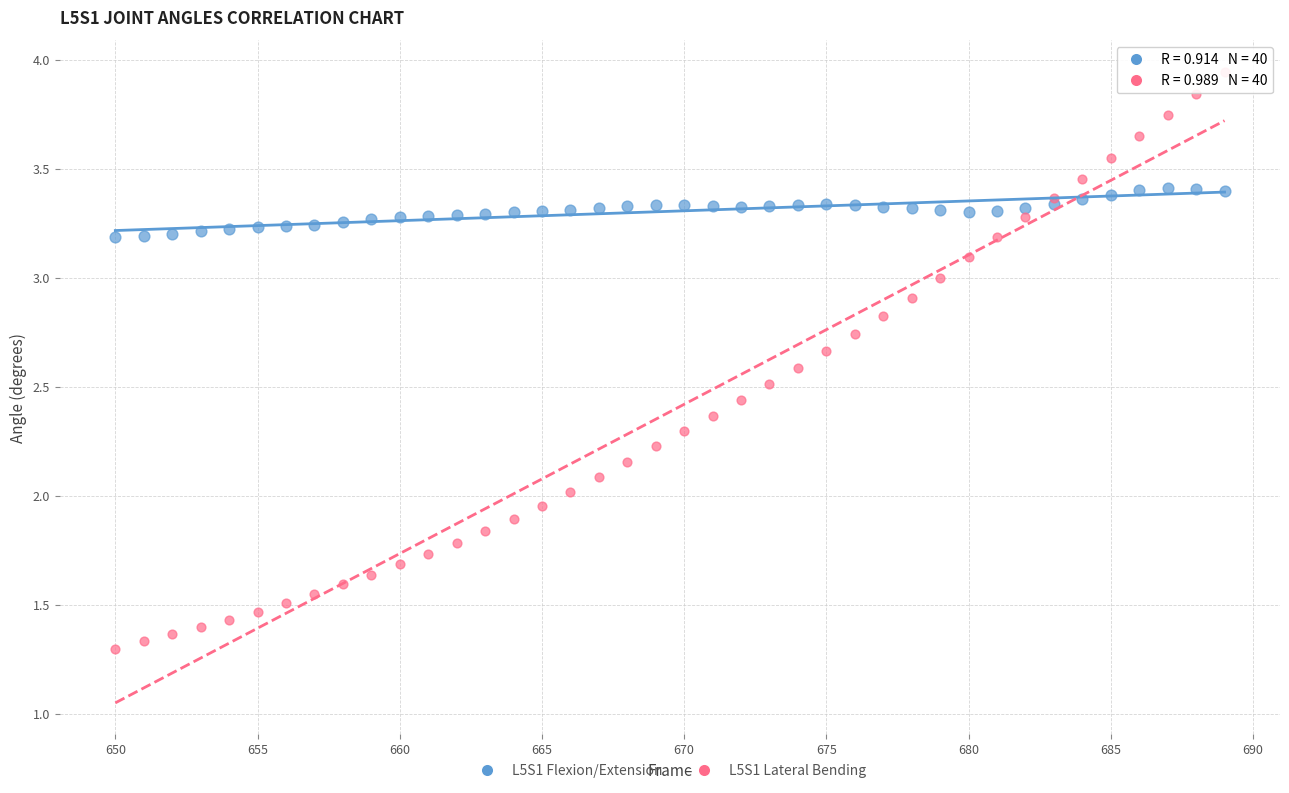

Which series contains the highest Y value?

L5S1 Lateral Bending